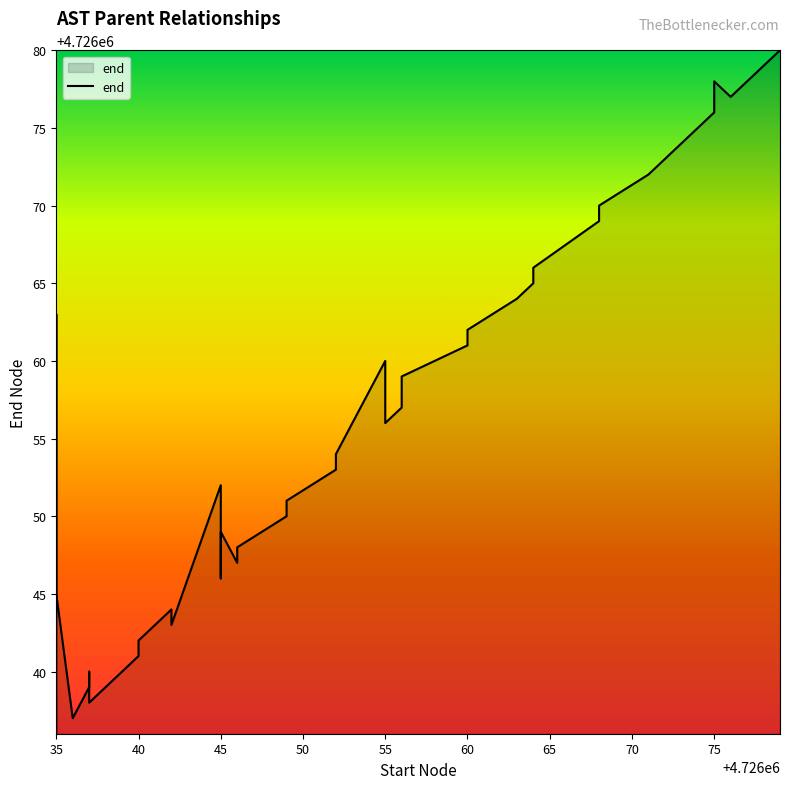

What value does the data have at 45, to the nearest 5?

4726050